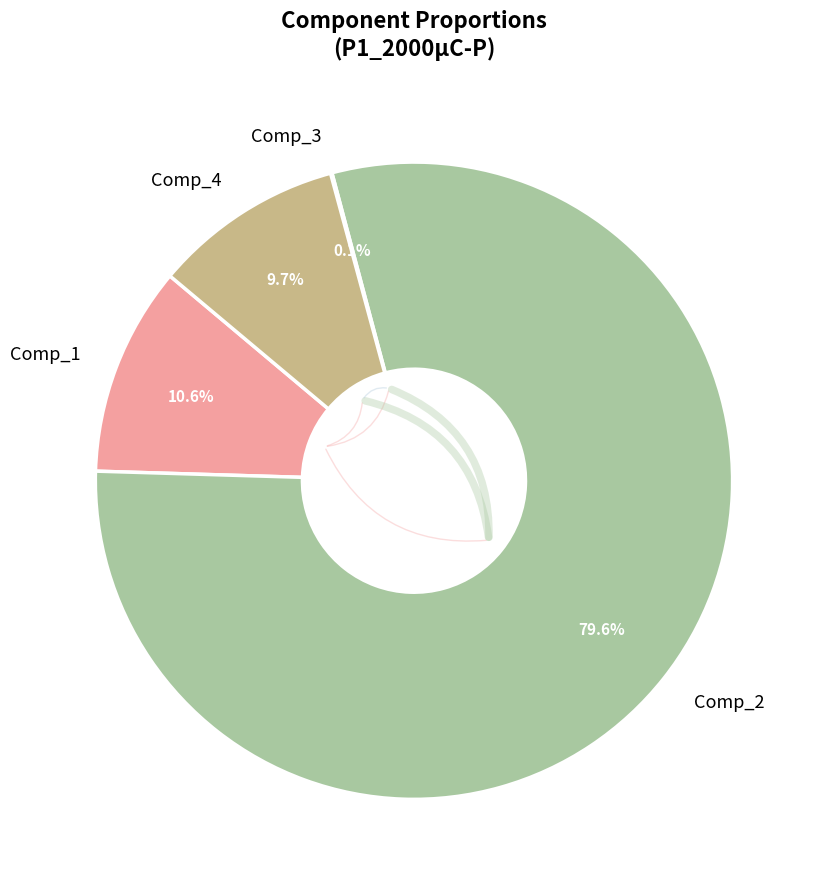

What percentage do Comp_2 and Comp_4 together represent?

89.3%